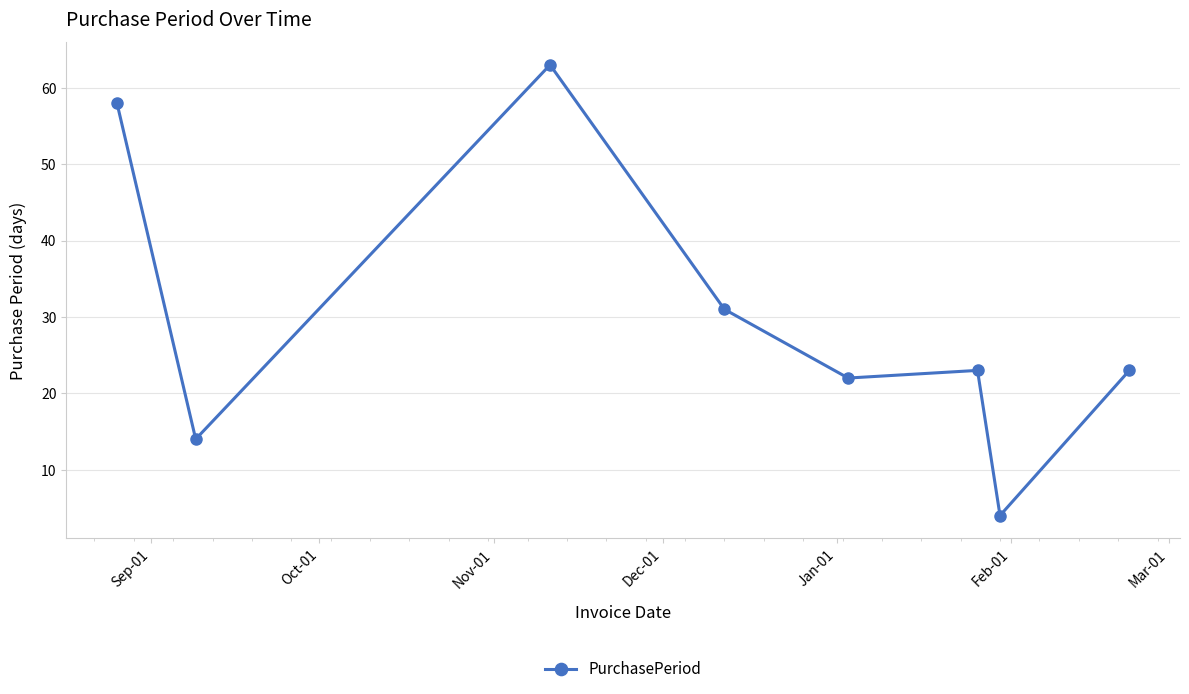

What is the difference between the maximum and minimum values?

59